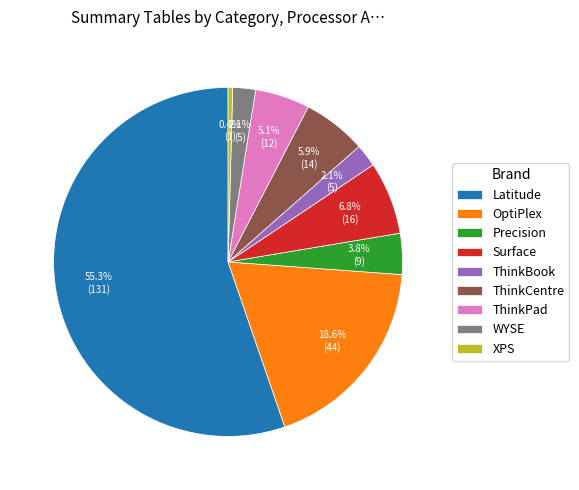

Count the number of slices in the pie.

9